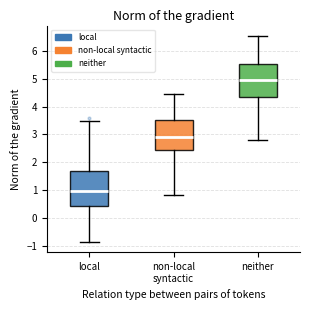

Where is the lower edge of the box for local on the y-axis? The values are not printed on the chart, so give them approximately, as read against the axis.

0.4